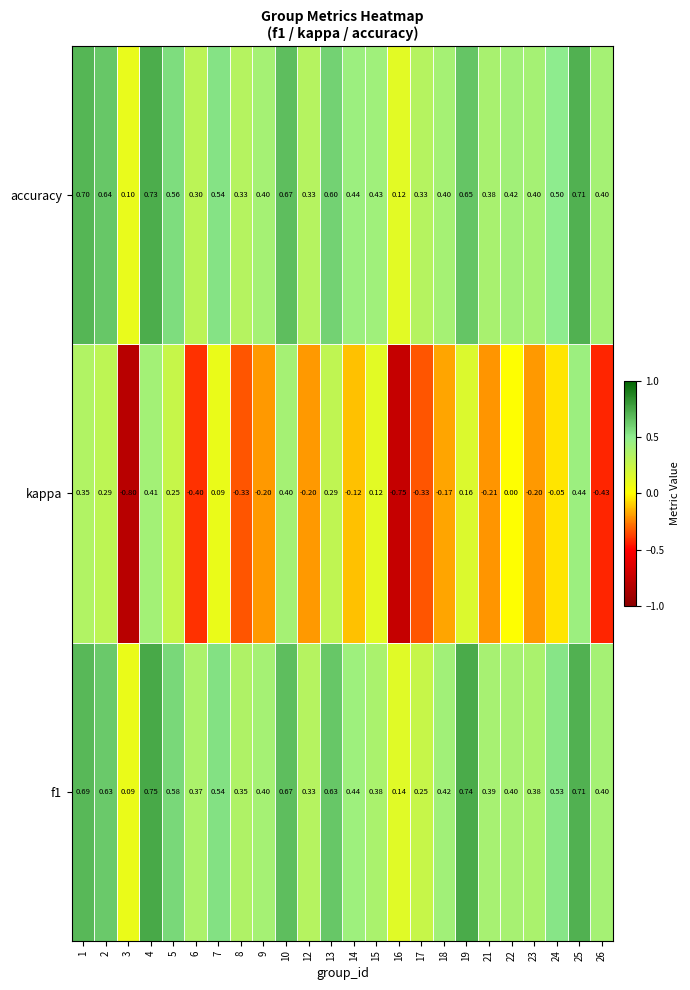

Which series has the largest range (max minus min)?

kappa